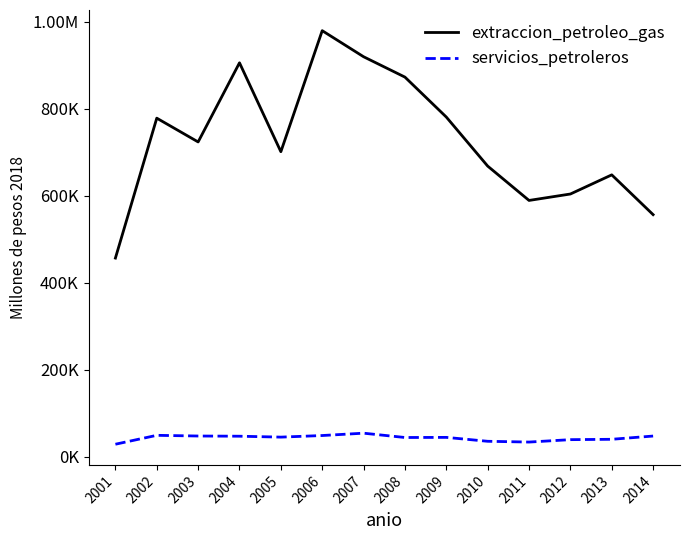

At which category is the sum across all series the highest?

2006